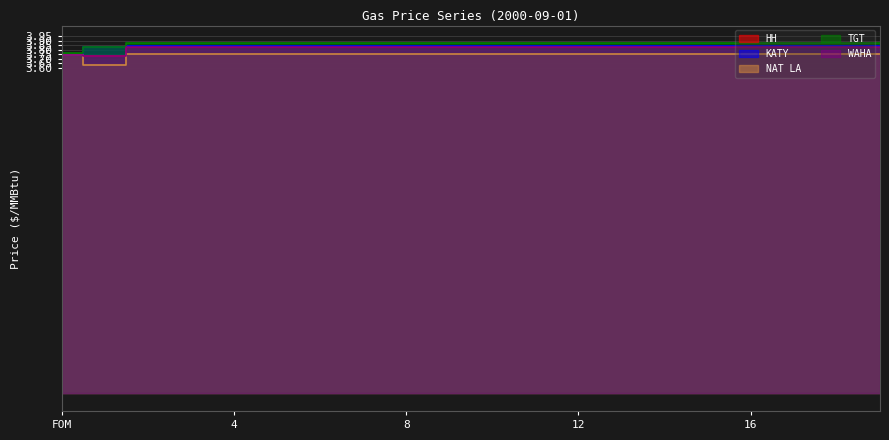

Reading left to right, transcribe all the data shown in this chart.

HH: FOM=3.7	GD 1st=3.7	2=3.8	3=3.8	4=3.8	5=3.8	6=3.8	7=3.8	8=3.8	9=3.8	10=3.8	11=3.8	12=3.8	13=3.8	14=3.8	15=3.8	16=3.8	17=3.8	18=3.8	19=3.8
KATY: FOM=3.7	GD 1st=3.8	2=3.8	3=3.8	4=3.8	5=3.8	6=3.8	7=3.8	8=3.8	9=3.8	10=3.8	11=3.8	12=3.8	13=3.8	14=3.8	15=3.8	16=3.8	17=3.8	18=3.8	19=3.8
NAT LA: FOM=3.7	GD 1st=3.6	2=3.8	3=3.8	4=3.8	5=3.8	6=3.8	7=3.8	8=3.8	9=3.8	10=3.8	11=3.8	12=3.8	13=3.8	14=3.8	15=3.8	16=3.8	17=3.8	18=3.8	19=3.8
TGT: FOM=3.8	GD 1st=3.8	2=3.9	3=3.9	4=3.9	5=3.9	6=3.9	7=3.9	8=3.9	9=3.9	10=3.9	11=3.9	12=3.9	13=3.9	14=3.9	15=3.9	16=3.9	17=3.9	18=3.9	19=3.9
WAHA: FOM=3.7	GD 1st=3.7	2=3.8	3=3.8	4=3.8	5=3.8	6=3.8	7=3.8	8=3.8	9=3.8	10=3.8	11=3.8	12=3.8	13=3.8	14=3.8	15=3.8	16=3.8	17=3.8	18=3.8	19=3.8